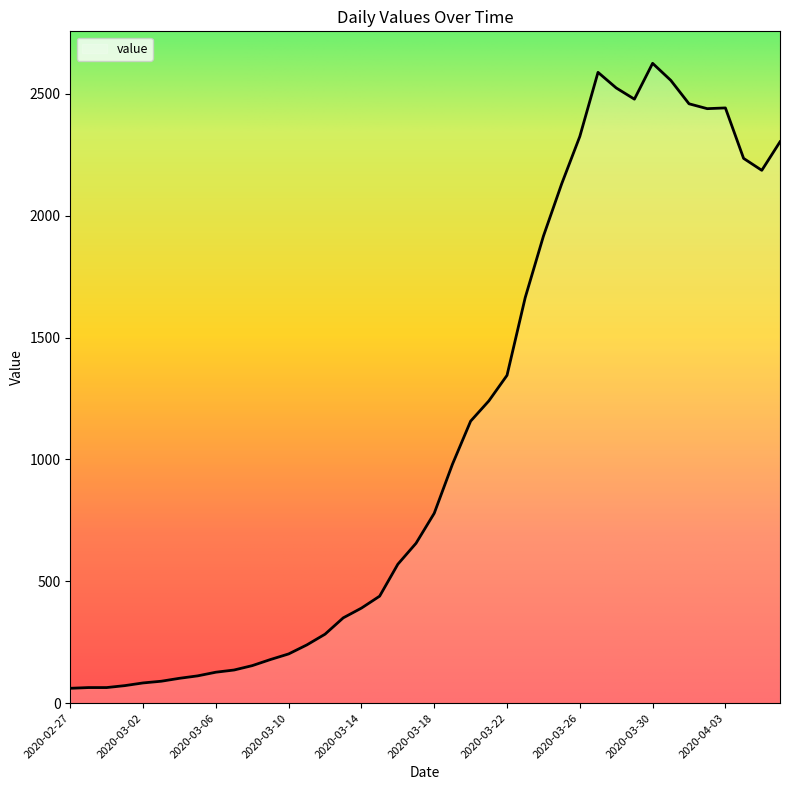

What is the smallest value displayed?

61